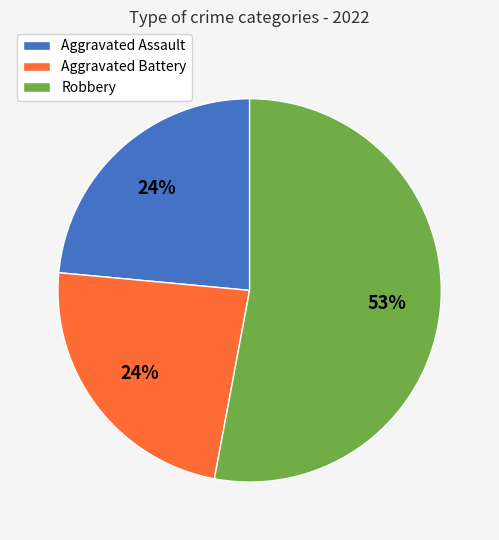

How many segments does this pie chart have?

3